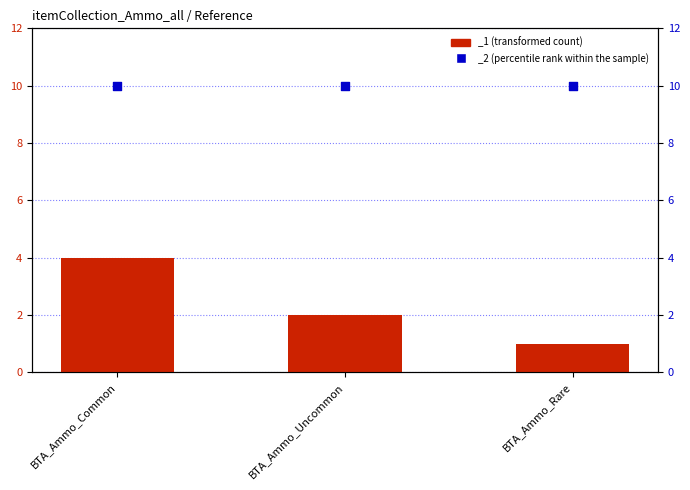

Which has a higher value, BTA_Ammo_Common or BTA_Ammo_Rare?

BTA_Ammo_Common